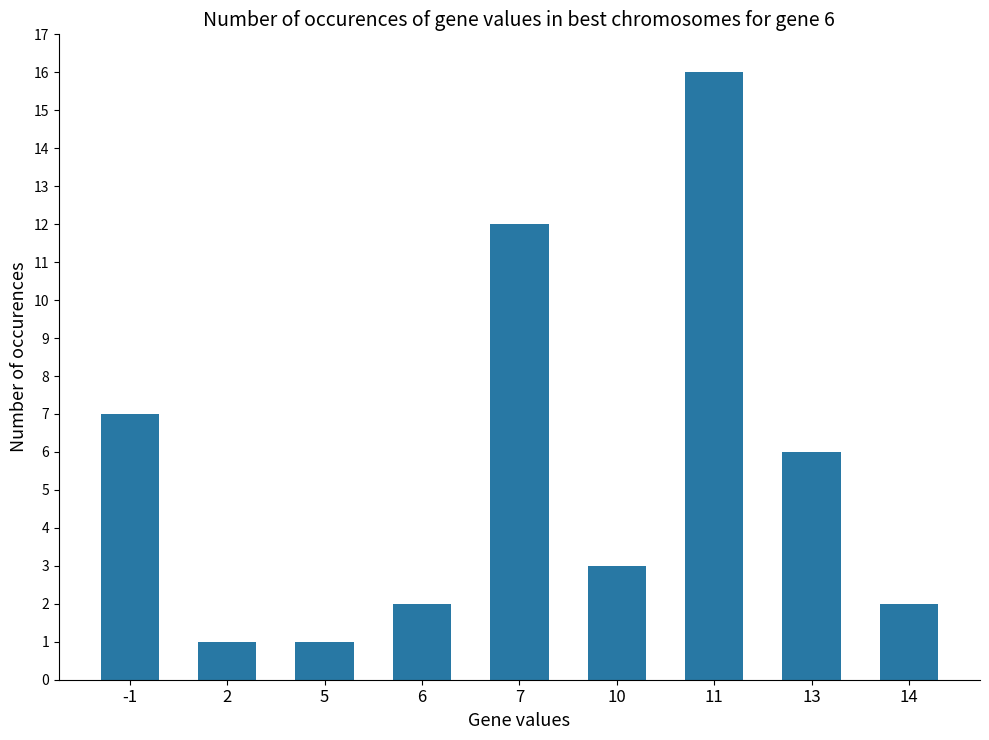

Count the number of categories in the chart.

9